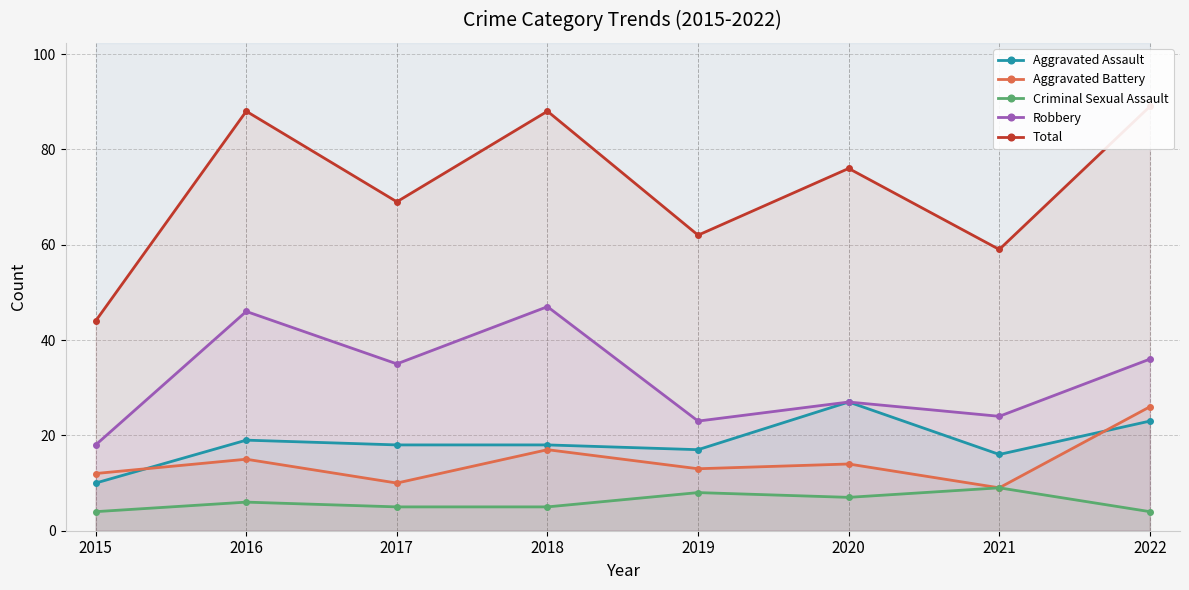

What is the difference between the maximum and second lowest values in the Criminal Sexual Assault series?

5